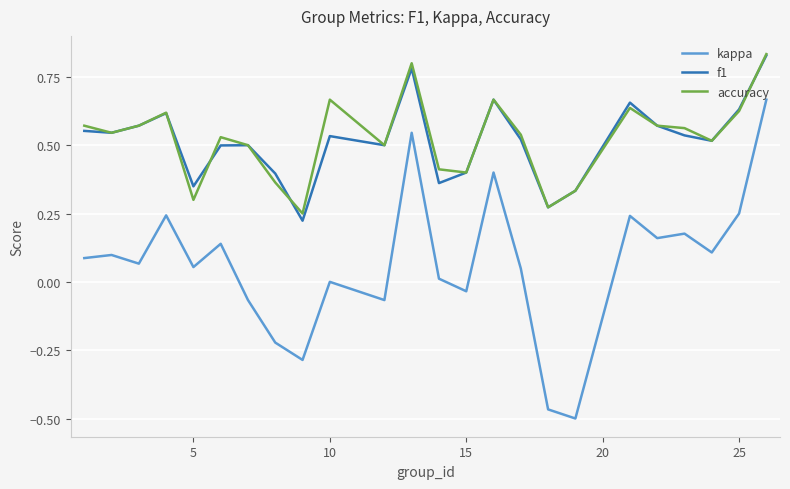

Which series has the largest range (max minus min)?

kappa